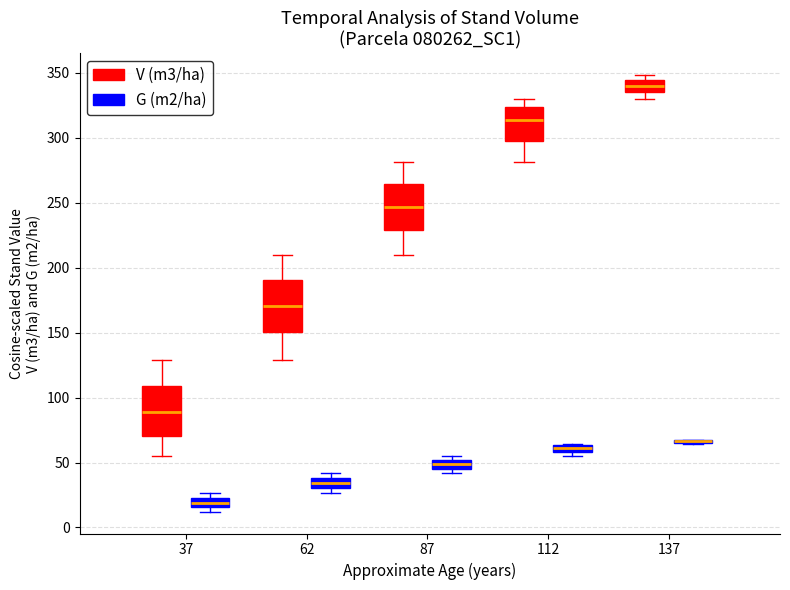

Where is the lower edge of the box for 37 (G (m2/ha)) on the y-axis? The values are not printed on the chart, so give them approximately, as read against the axis.

15